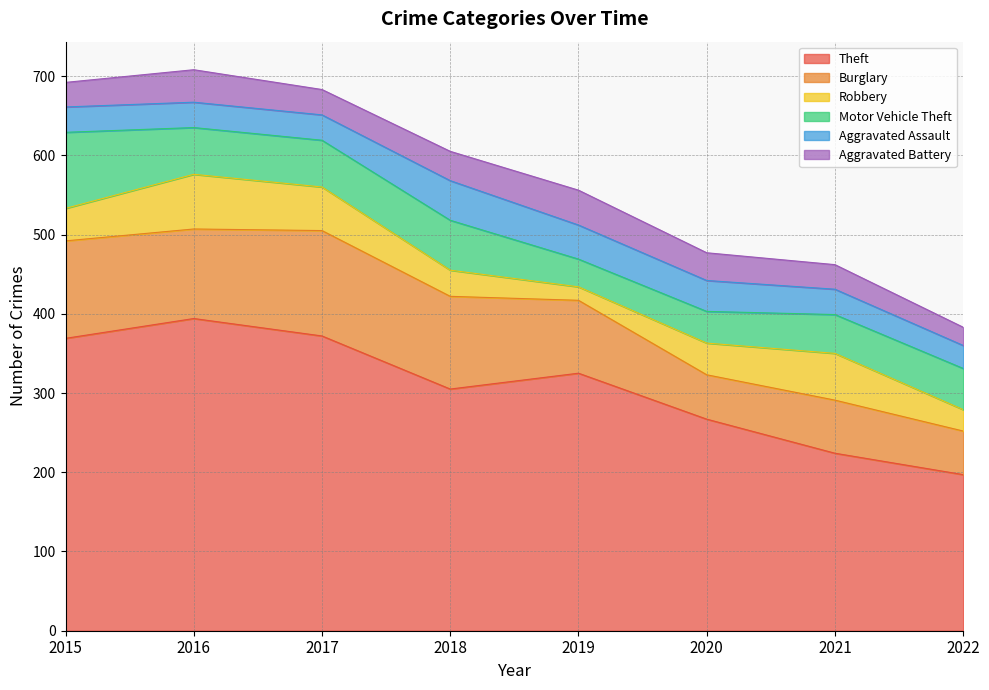

How many lines are shown in the chart?

6